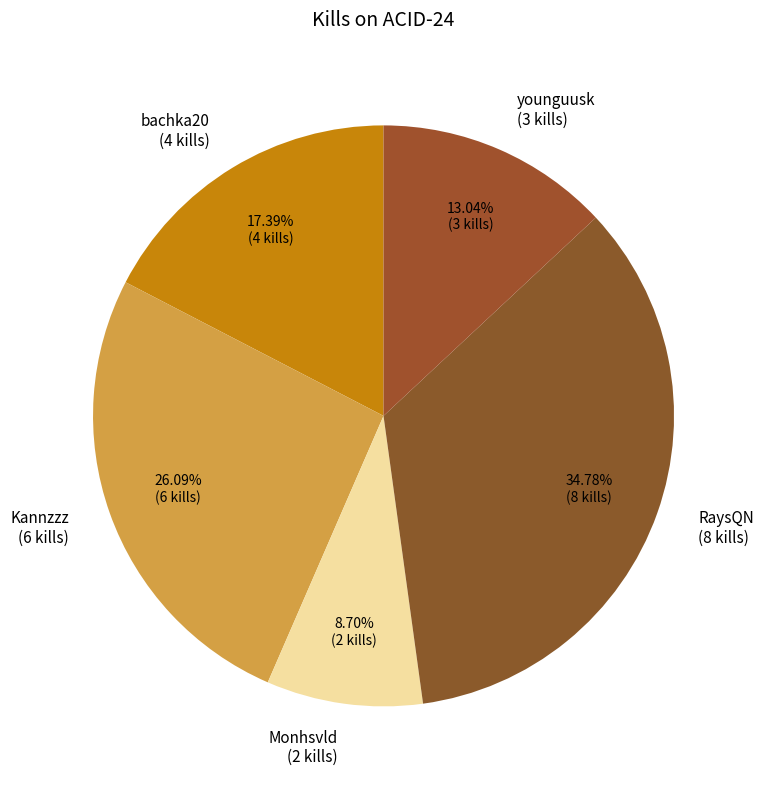

How many slices are in this pie chart?

5